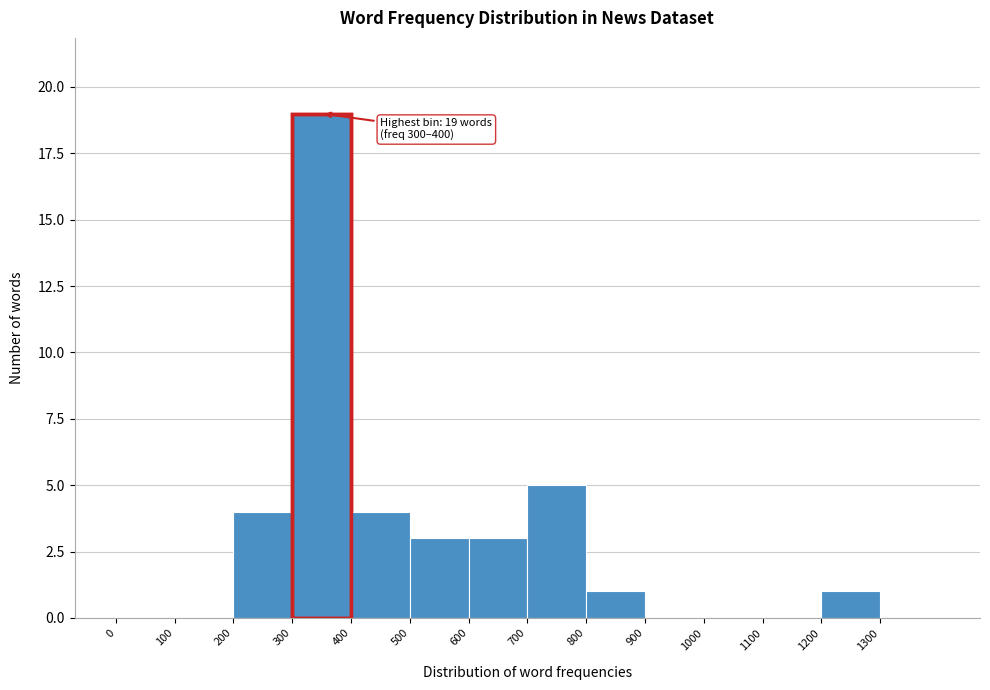

Which range on the x-axis has the tallest bar?

300 to 400